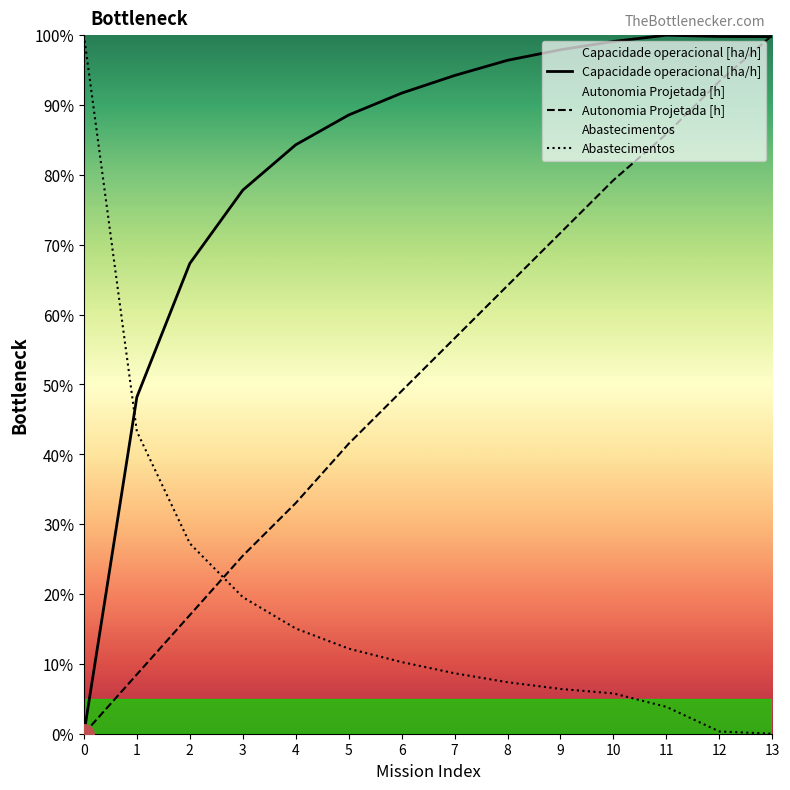

Does the chart have visible grid lines?

No